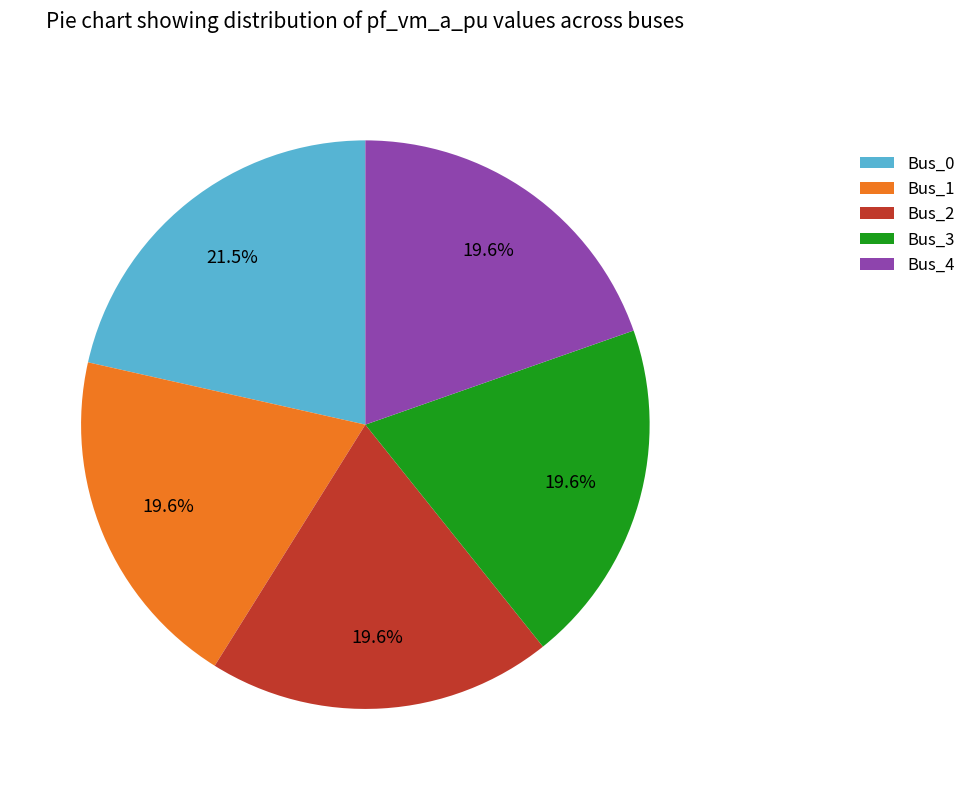

What percentage is the Bus_3 slice, to the nearest percent?

20%